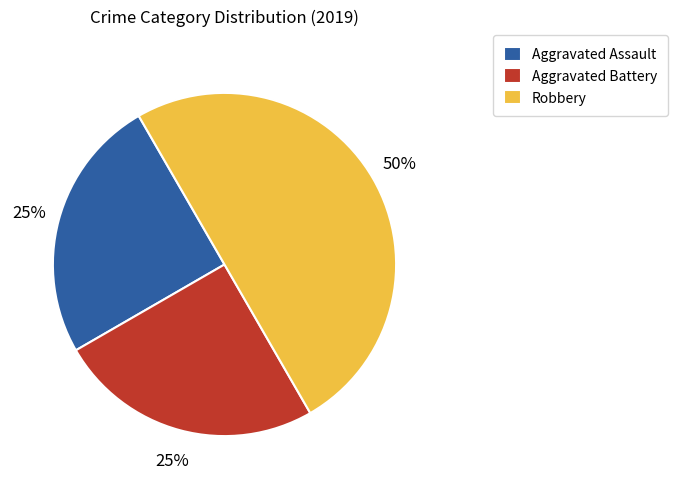

The Aggravated Battery slice represents 17% of the pie. True or false?

False